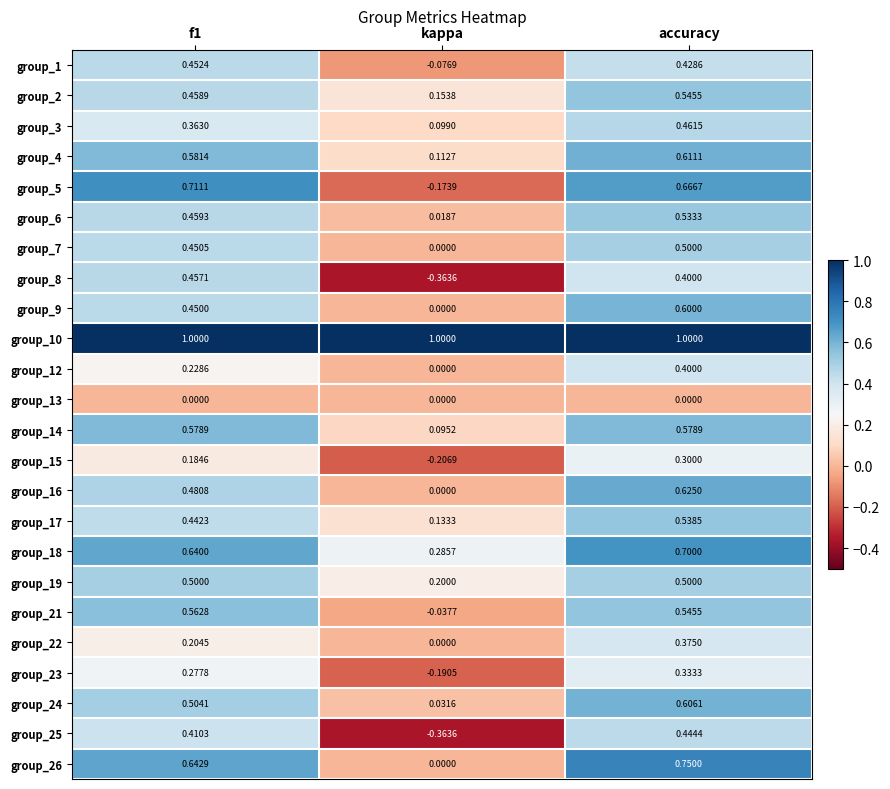

How many data points does each series have?

3